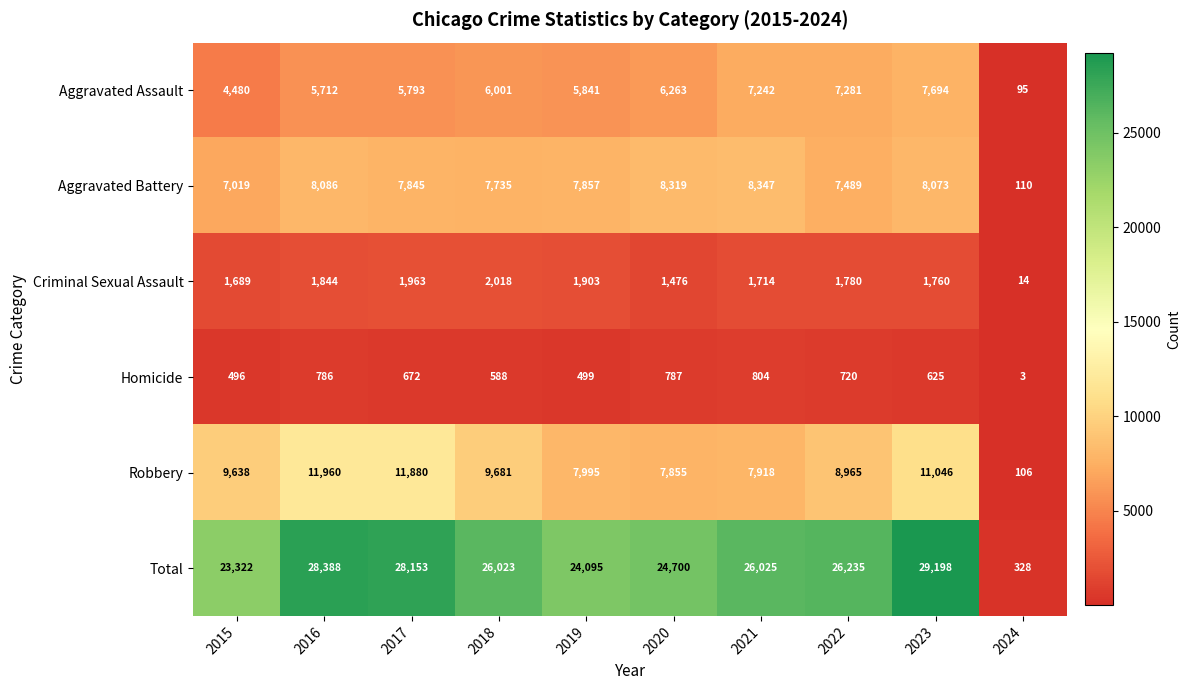

What is the lowest value of the Robbery series?

106